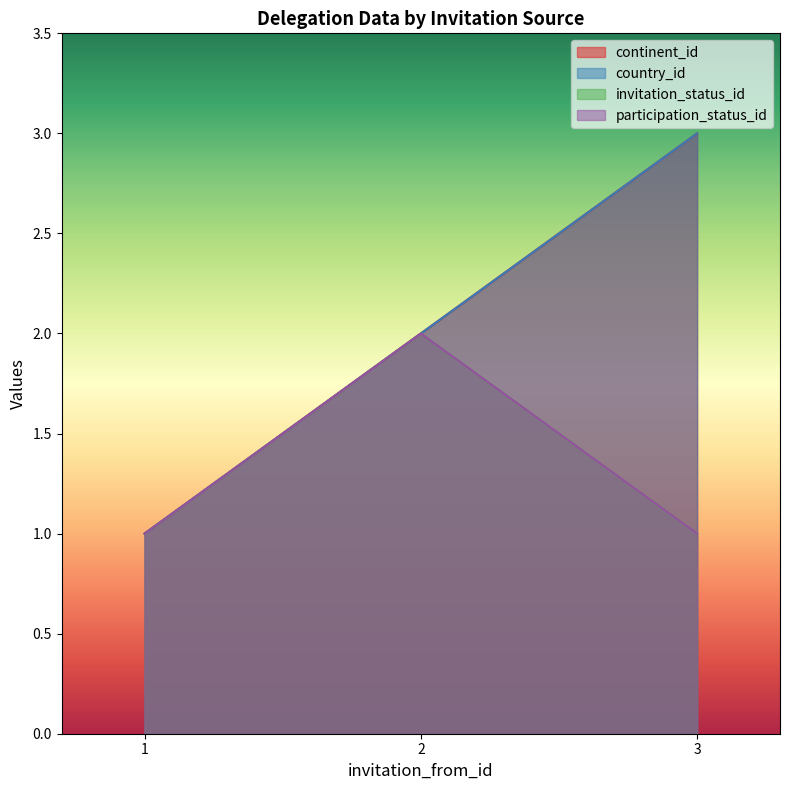

What is the value of the continent_id point at the 1st from the left?

1